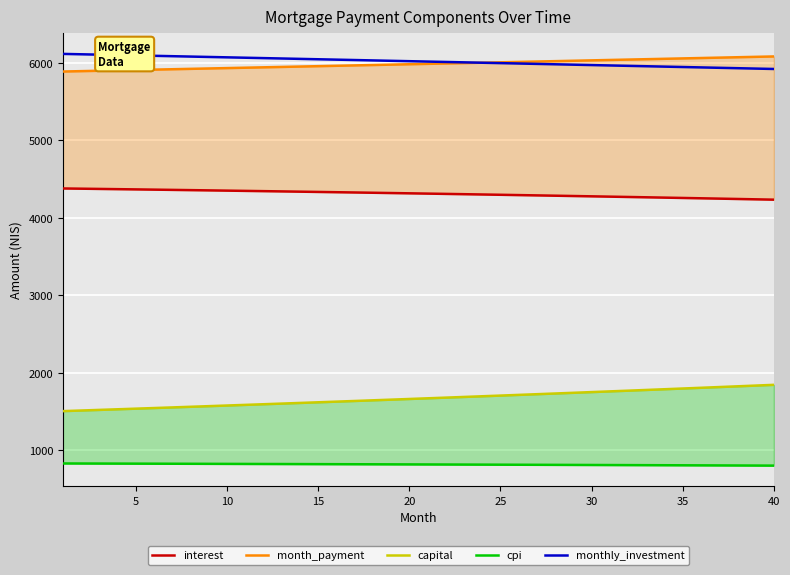

True or false: cpi and interest cross at least once.

False